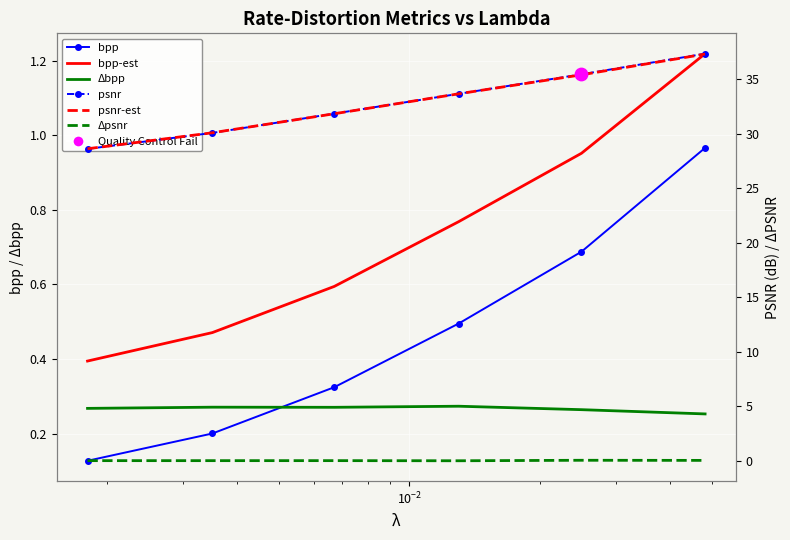

Which series has the largest Y range (max minus min)?

psnr